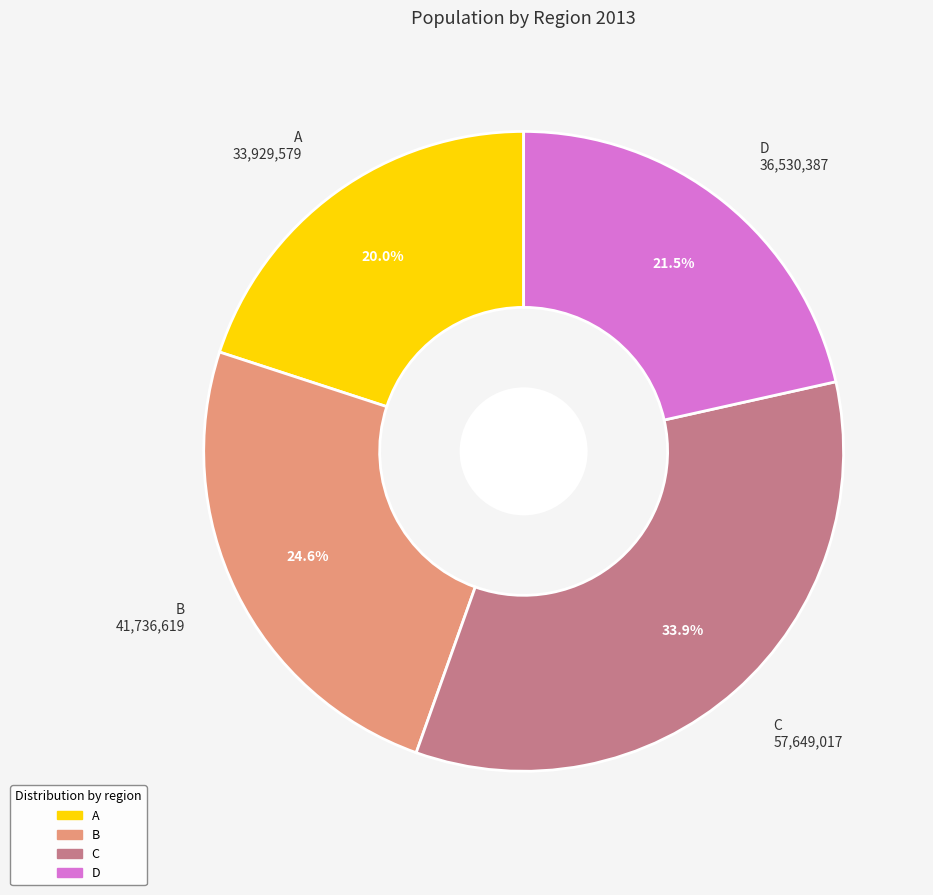

What portion of the pie excludes A?

80.0%